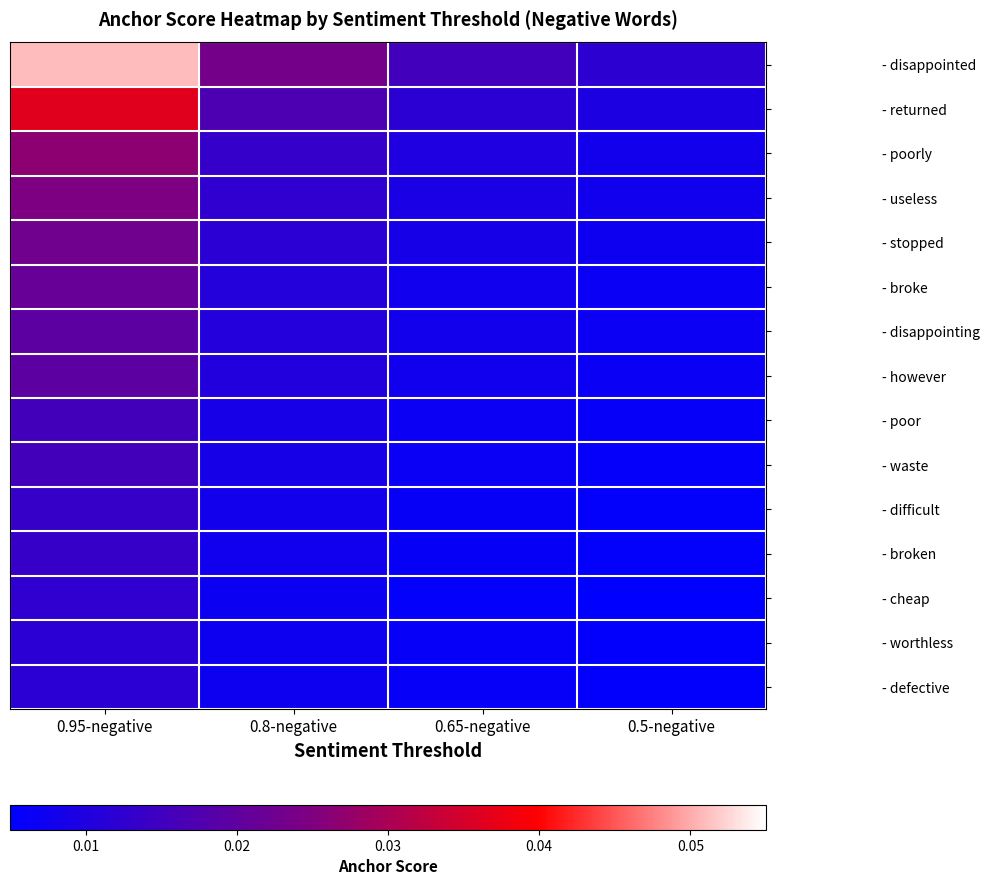

Which has a higher value, 0.65-negative or 0.8-negative?

0.8-negative